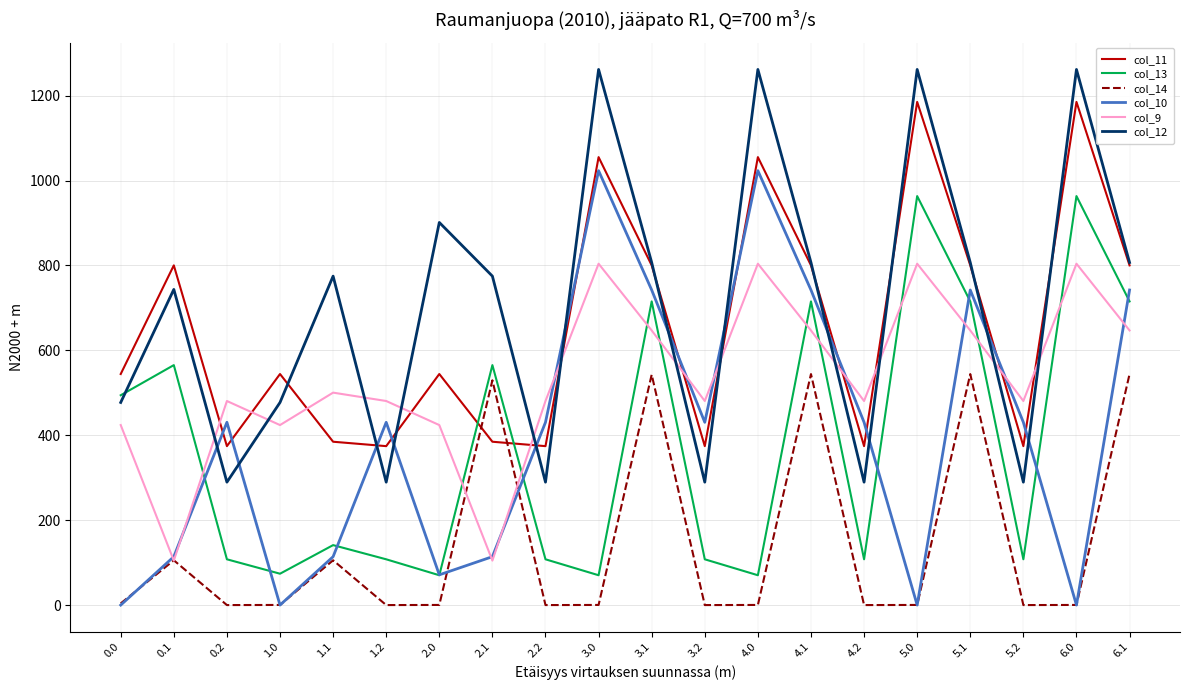

What is the difference between the highest and lowest values at 1.1?

669.3